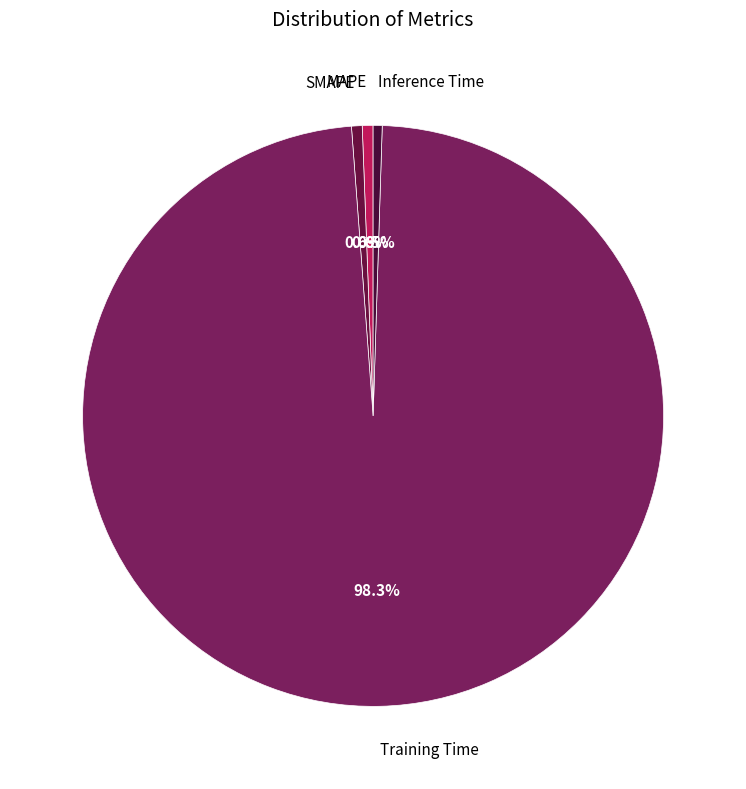

What percentage do SMAPE and MAPE together represent?

1.2%